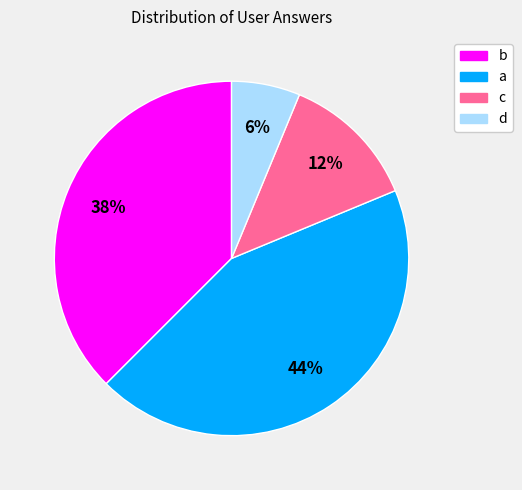

Is there a majority slice in this chart?

No